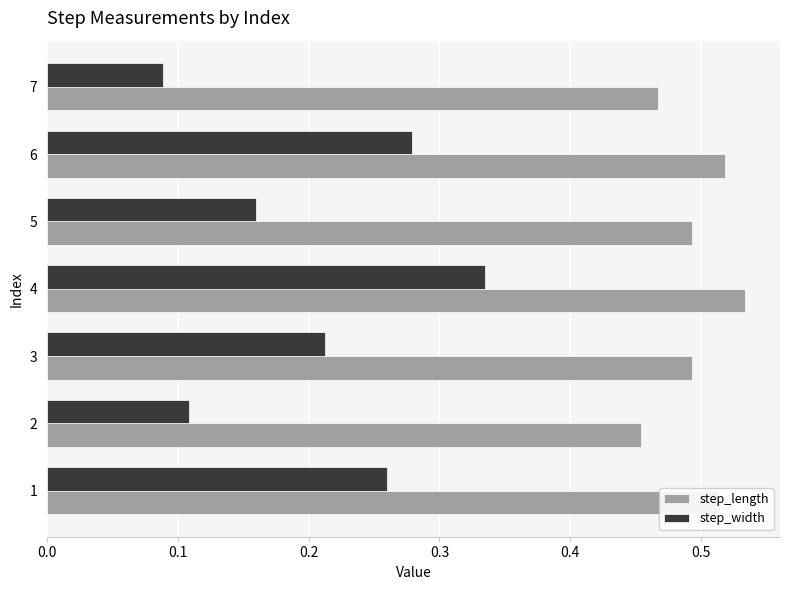

True or false: step_width has a value of 0.4 at 3.

False